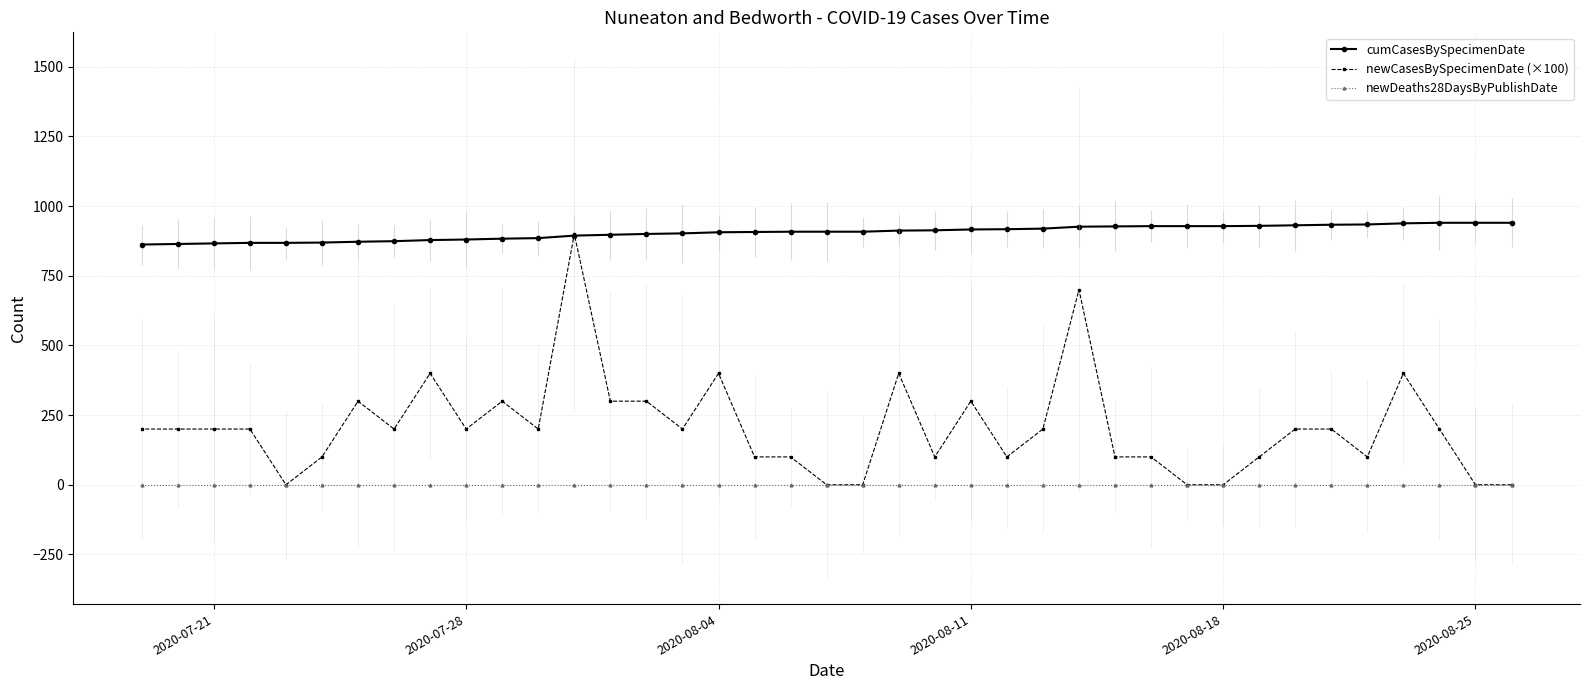

List the series in order of their peak value, lowest first.

newDeaths28DaysByPublishDate, newCasesBySpecimenDate (×100), cumCasesBySpecimenDate